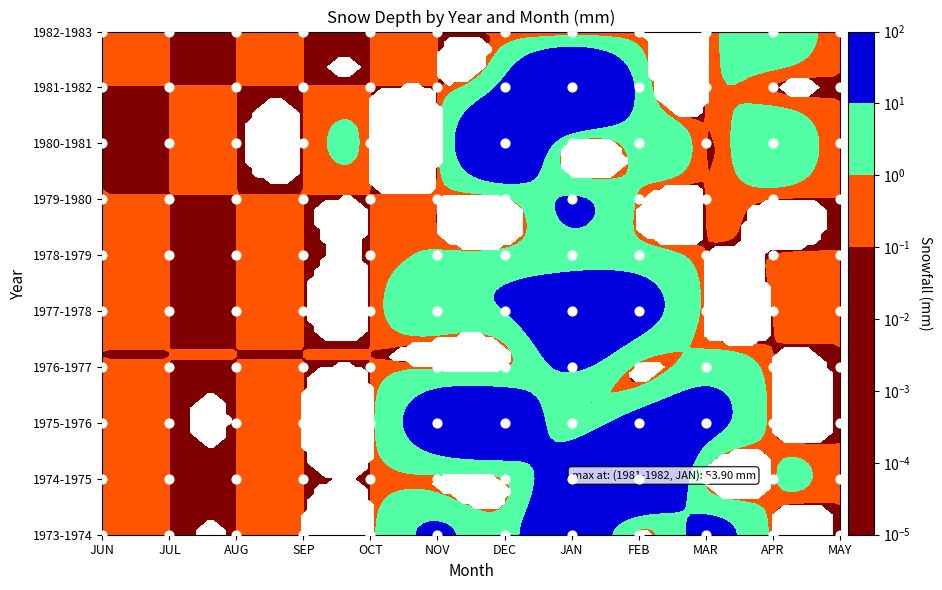

Between SEP and MAY, which series saw the biggest shift?

1973-1974